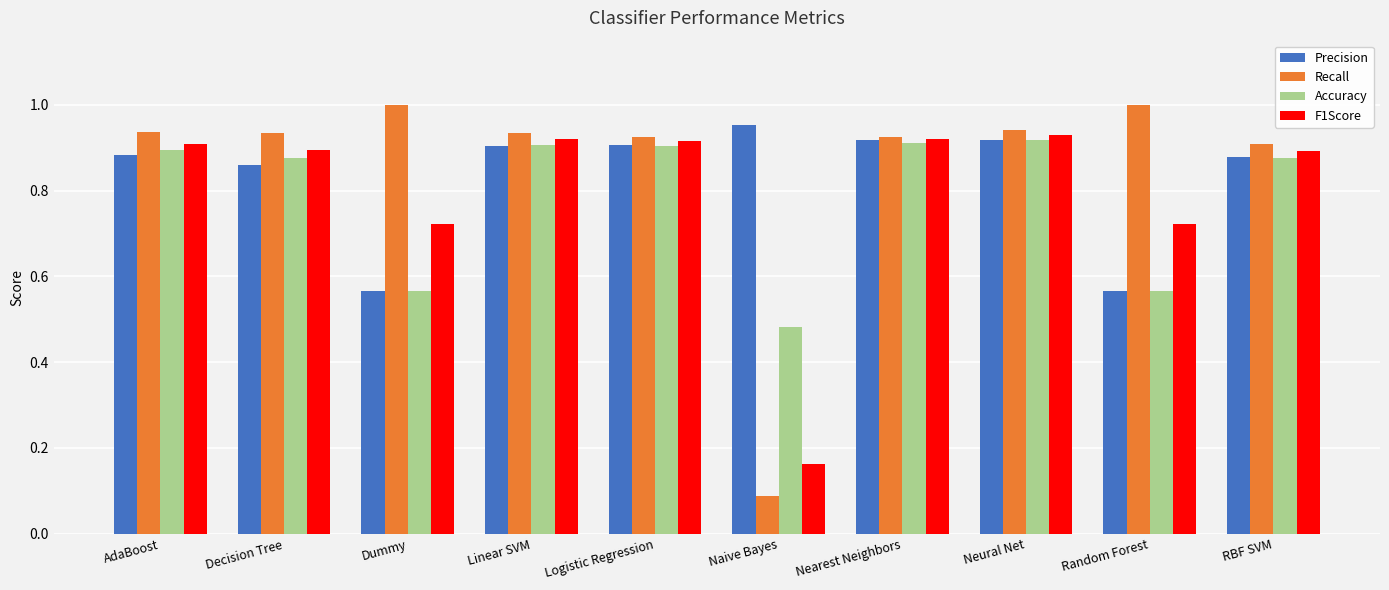

The value of Precision at Random Forest is 0.9. True or false?

False